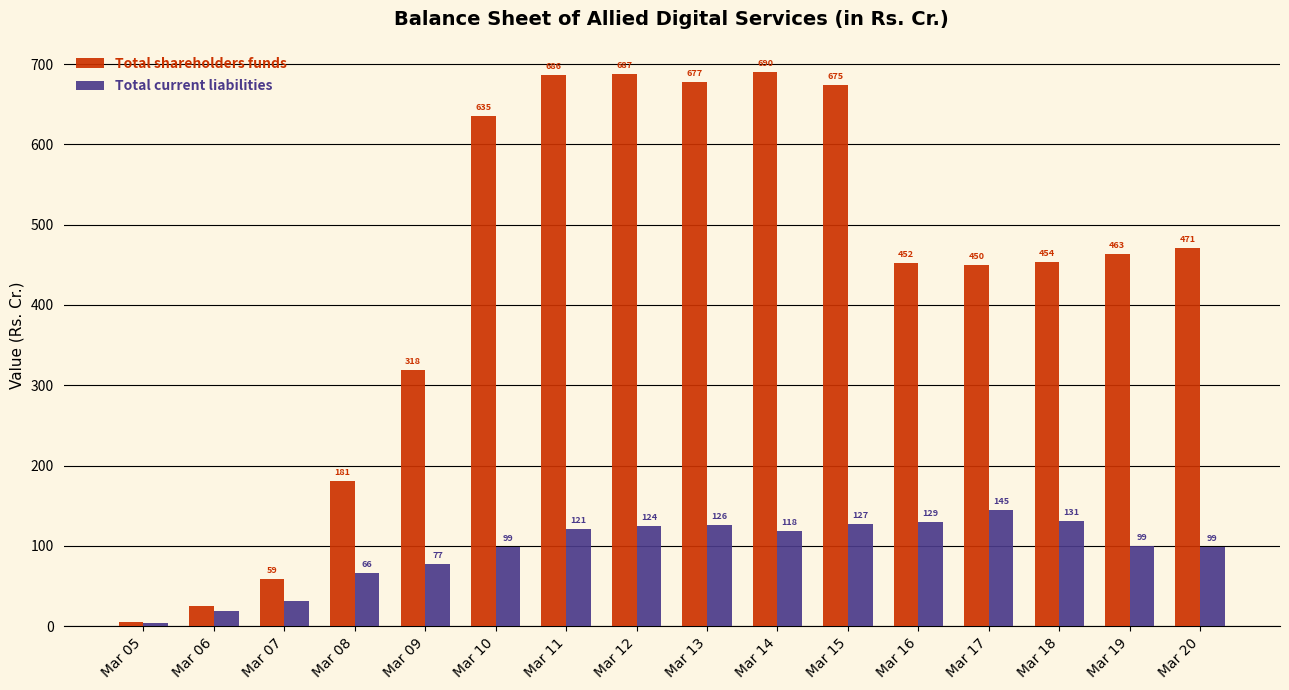

How many data points does each series have?

16